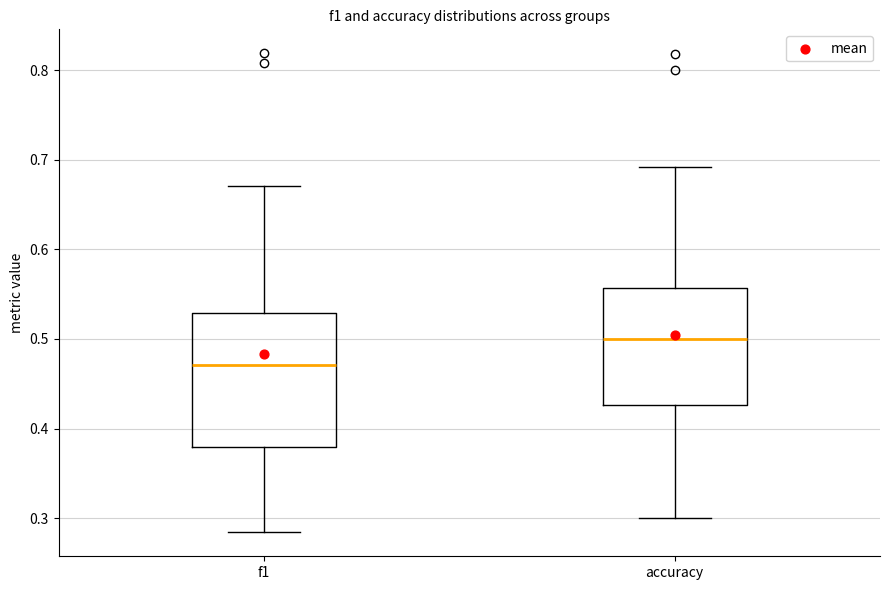

Where is the lower edge of the box for accuracy on the y-axis? The values are not printed on the chart, so give them approximately, as read against the axis.

0.43